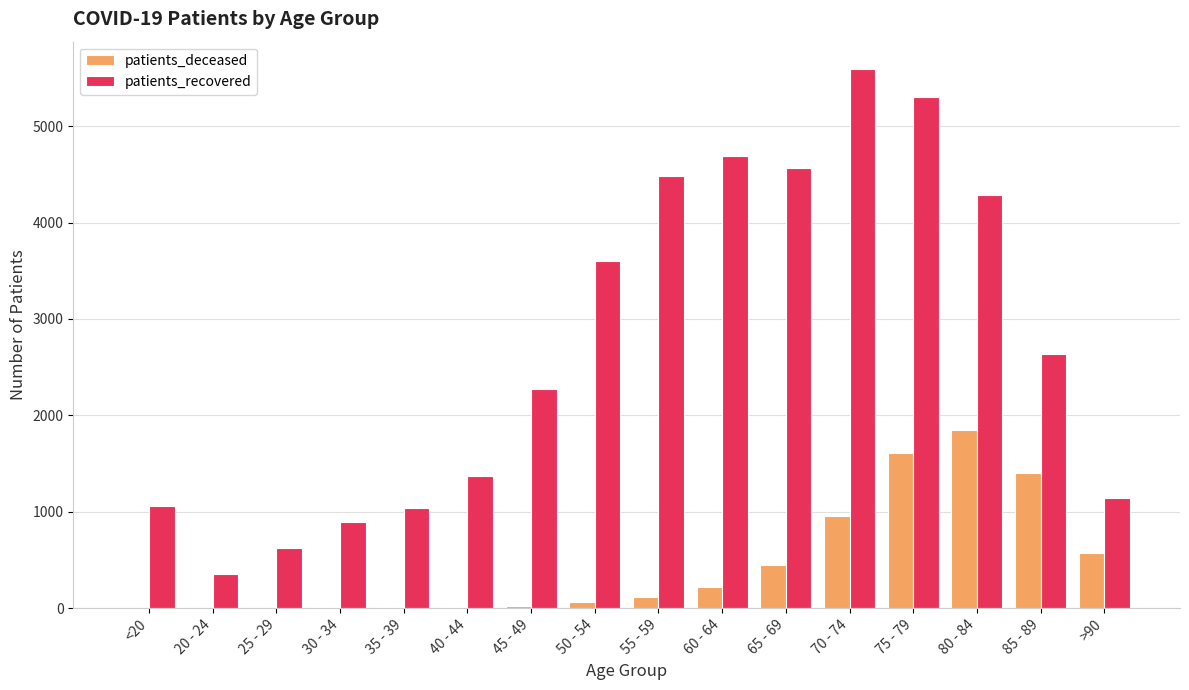

What is the spread (max minus min) of values at 30 - 34?

884